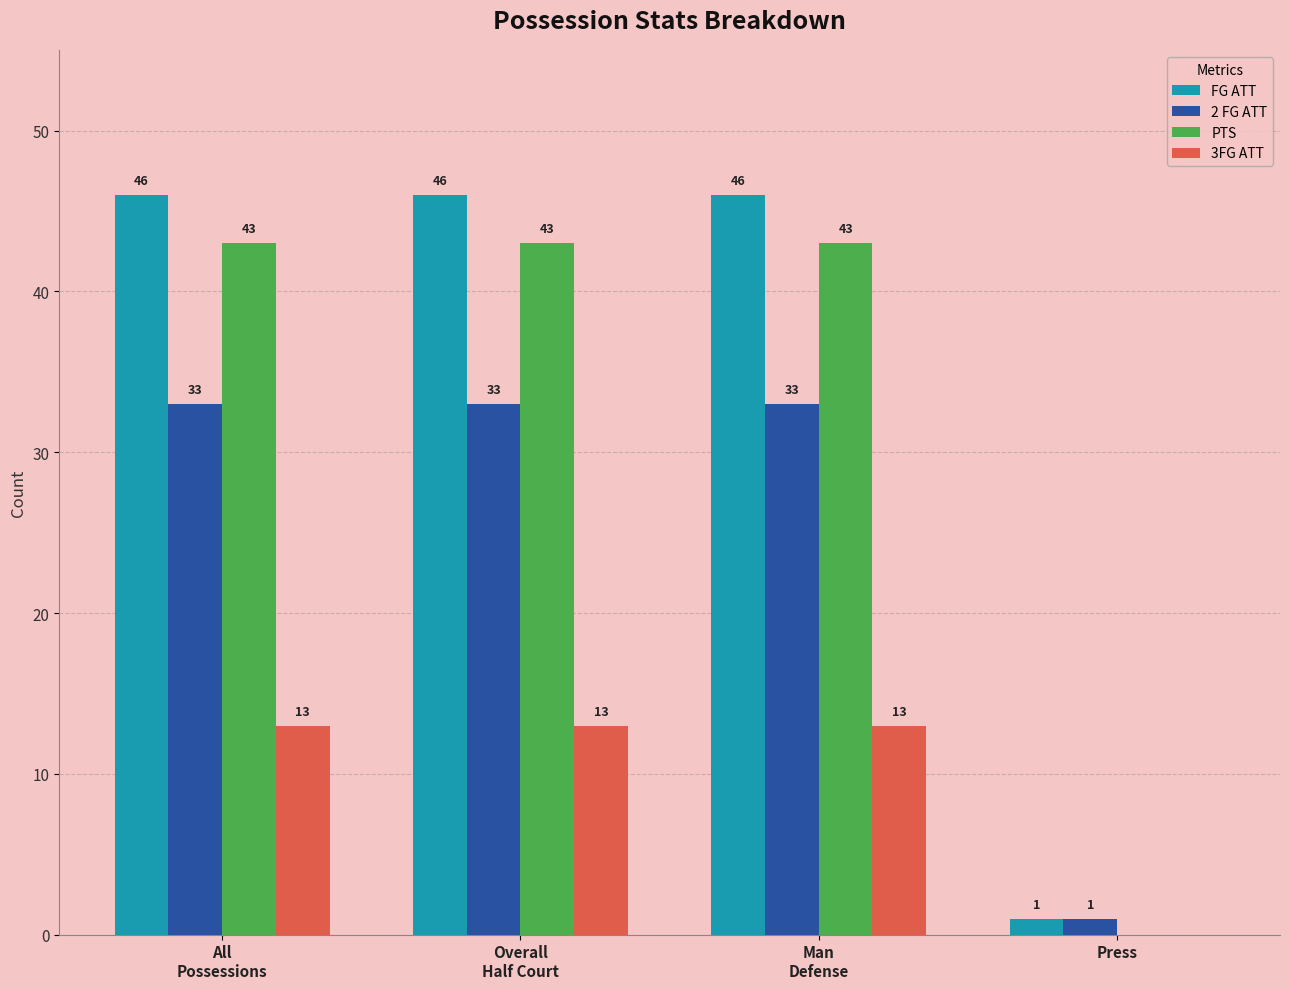

What is the sum of all 3FG ATT values?

39